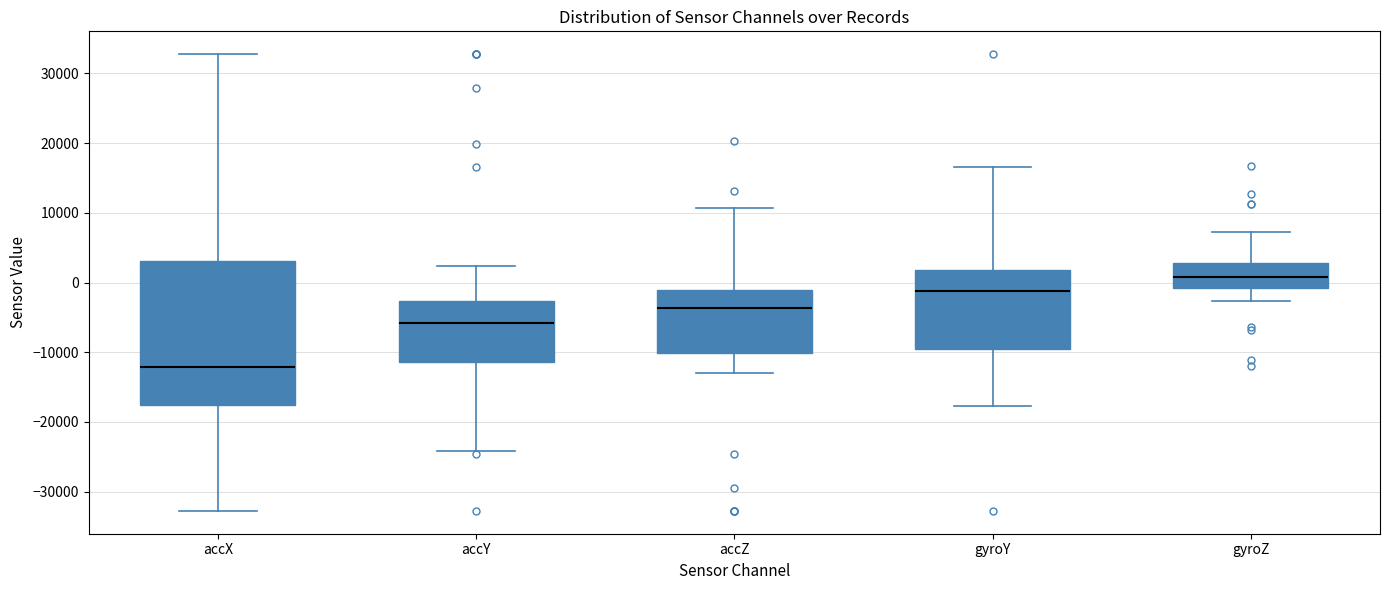

Reading left to right, transcribe this box plot: for each box, give where its median line is, the range the box spans, and where its two whiskers end, as read against the y-axis. The values are not printed on the chart, so give them approximately, as read against the axis.

accX: median -12000, box -18000 to 3000, whiskers -33000 to 33000
accY: median -6000, box -11000 to -3000, whiskers -24000 to 2000
accZ: median -4000, box -10000 to -1000, whiskers -13000 to 11000
gyroY: median -1000, box -9000 to 2000, whiskers -18000 to 17000
gyroZ: median 1000, box -1000 to 3000, whiskers -3000 to 7000